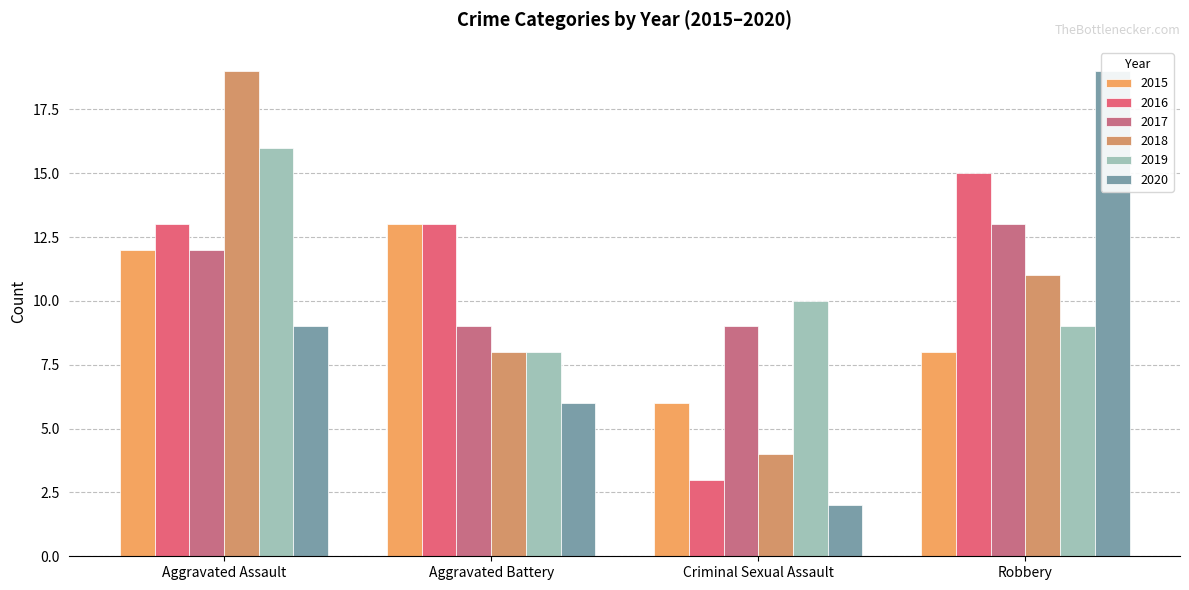

How many bars are there in total?

24